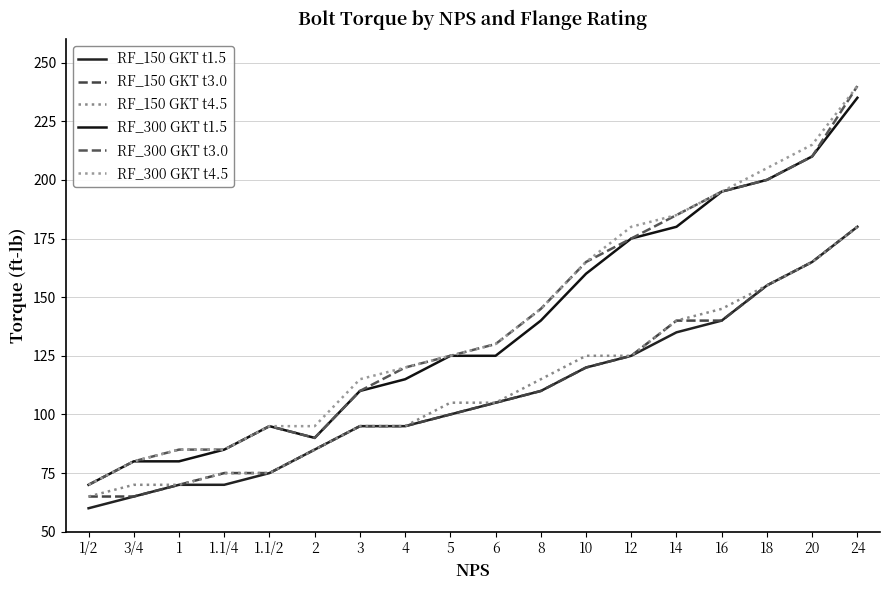

What is the difference between the maximum and minimum values in the RF_150 GKT t3.0 series?

115